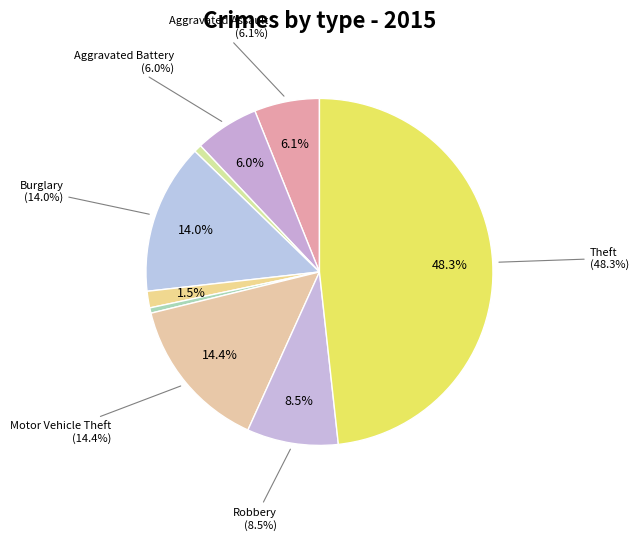

Do Arson and Motor Vehicle Theft together represent more than half of the pie?

No